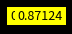

Is there a majority slice in this chart?

Yes